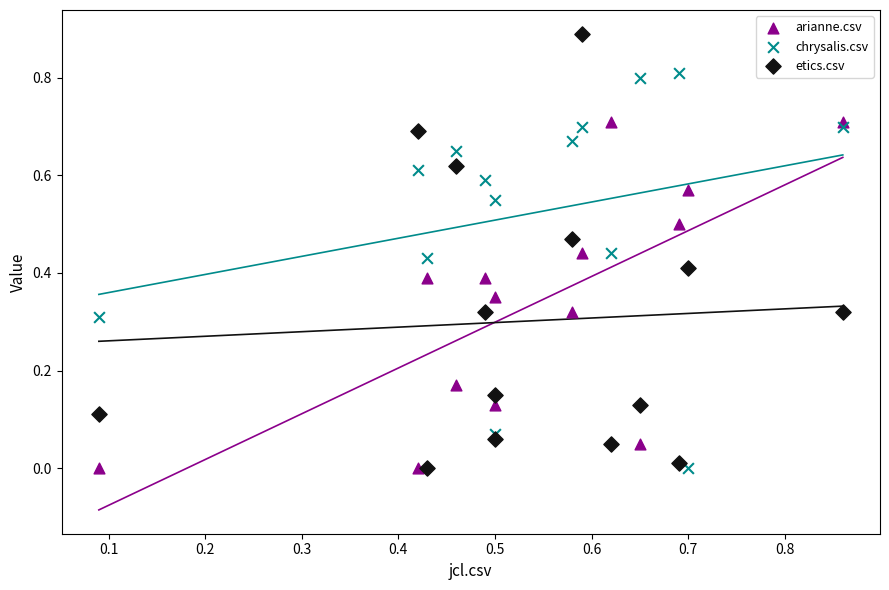

What are all the series names shown in the legend?

arianne.csv, chrysalis.csv, etics.csv